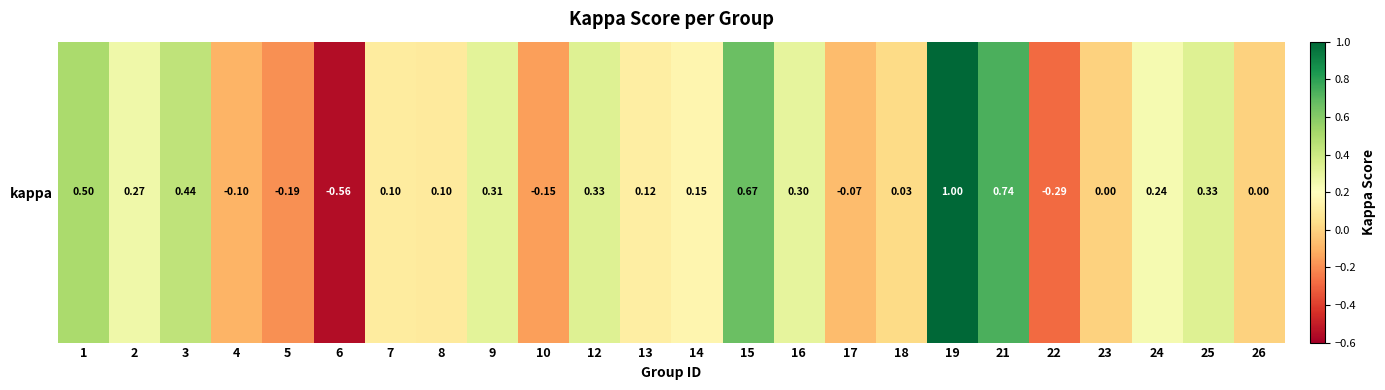

Reading right to left, transcribe all the data shown in this chart.

26=0.0	25=0.3	24=0.2	23=0.0	22=-0.3	21=0.7	19=1.0	18=0.0	17=-0.1	16=0.3	15=0.7	14=0.2	13=0.1	12=0.3	10=-0.2	9=0.3	8=0.1	7=0.1	6=-0.6	5=-0.2	4=-0.1	3=0.4	2=0.3	1=0.5